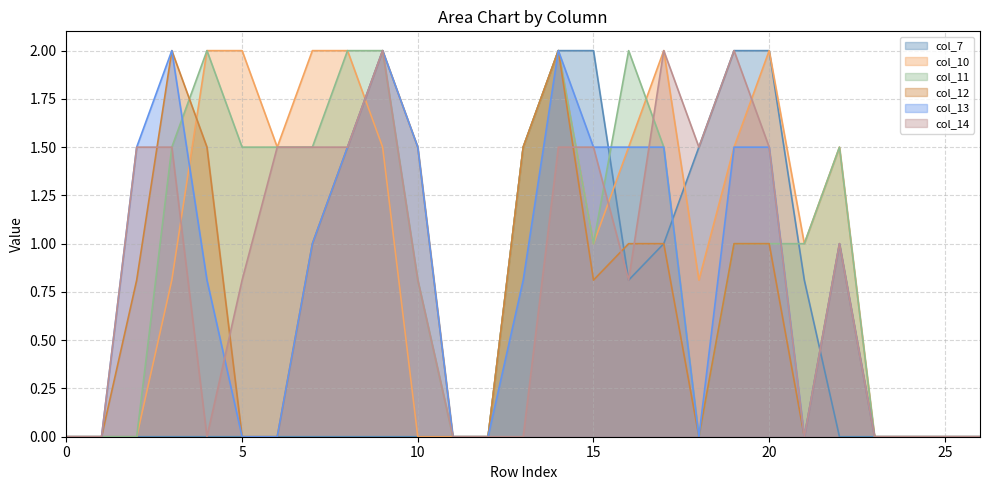

How many intersections are there between col_12 line and col_7 line?

2